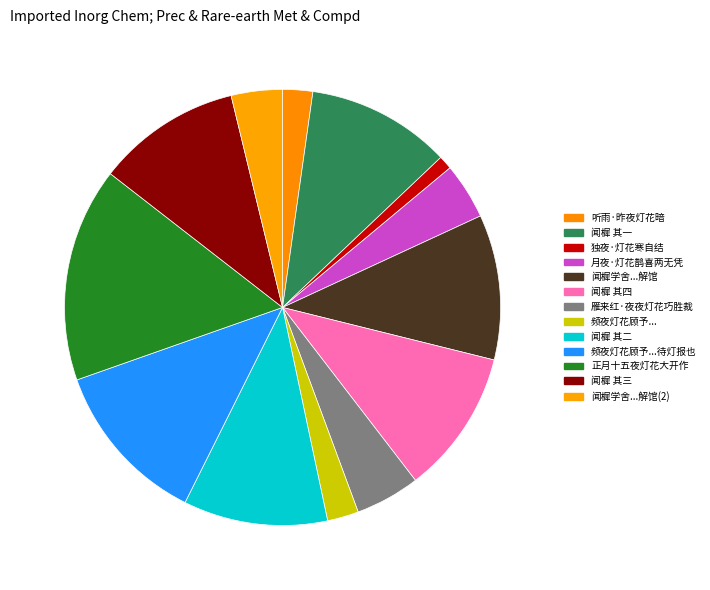

How many segments does this pie chart have?

13